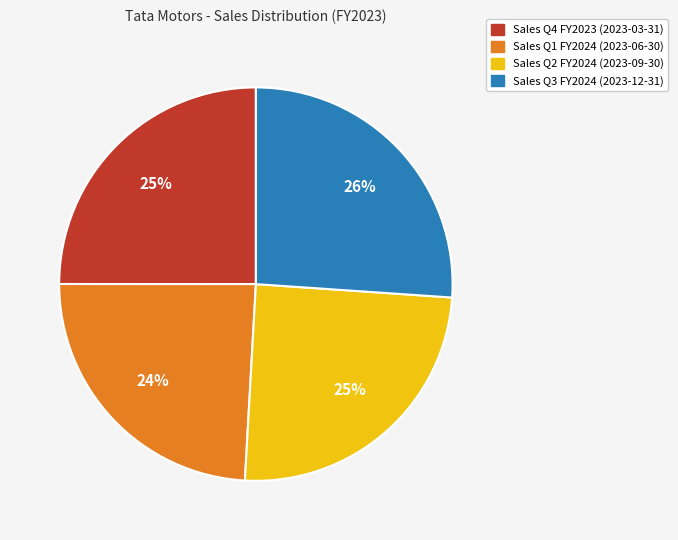

Is it true that Sales Q4 FY2023 (2023-03-31) is 14% of the pie?

False